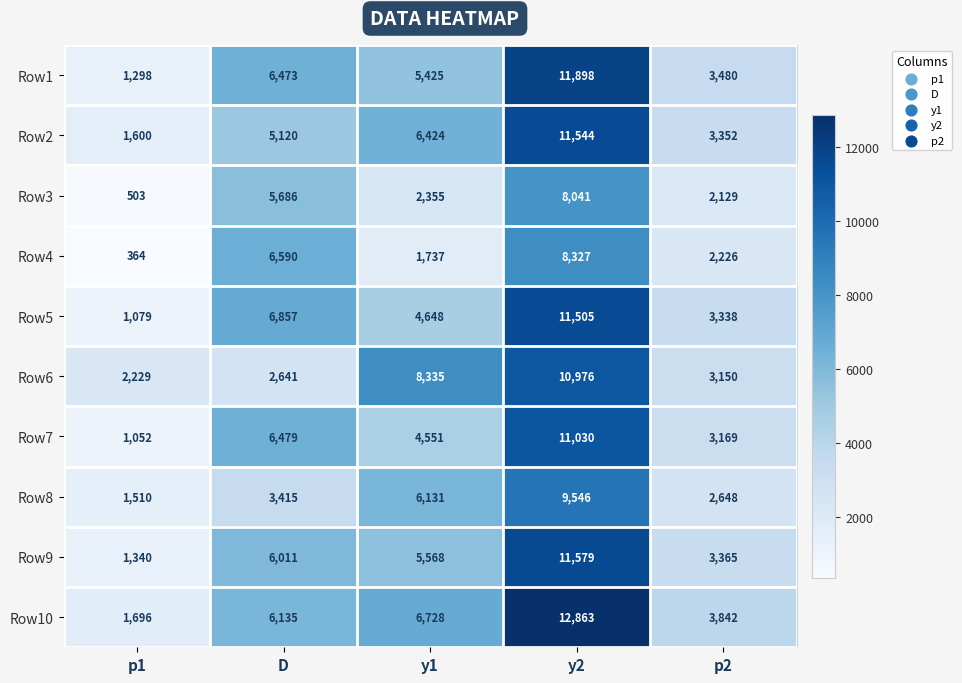

Which series has the largest range (max minus min)?

Row10